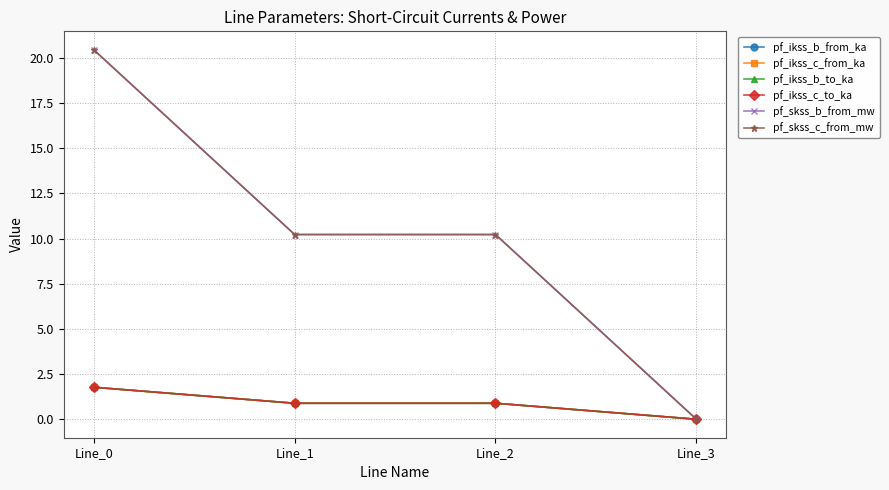

Does the chart have visible grid lines?

Yes